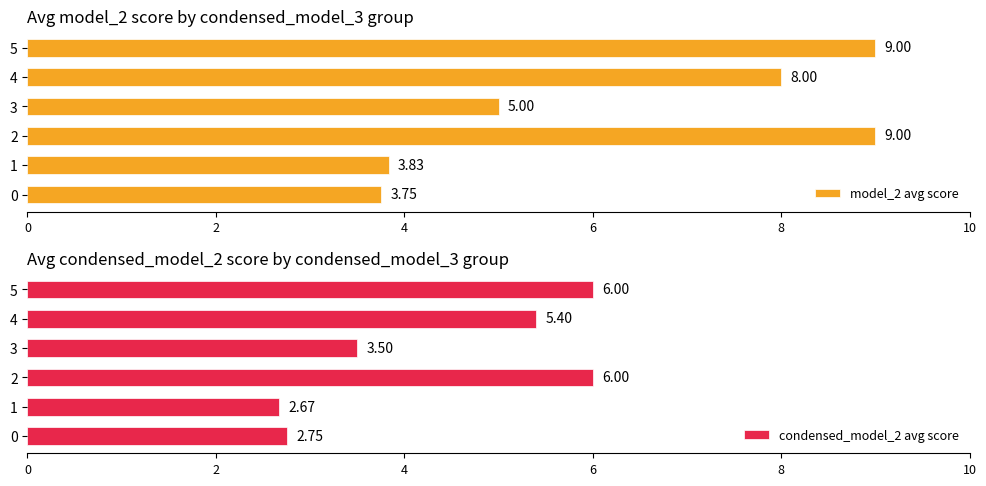

Which series has the largest total across all categories?

model_2 avg score